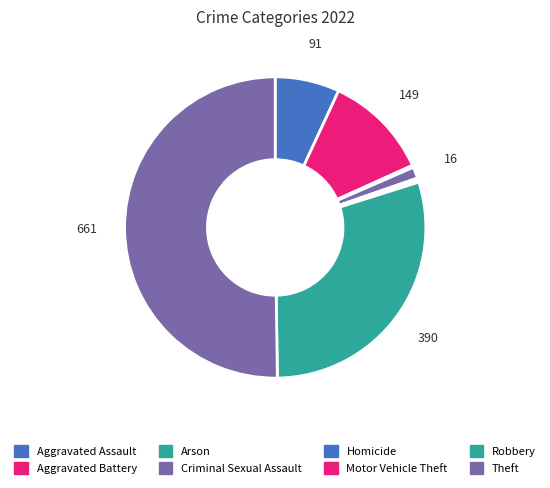

Count the number of slices in the pie.

8